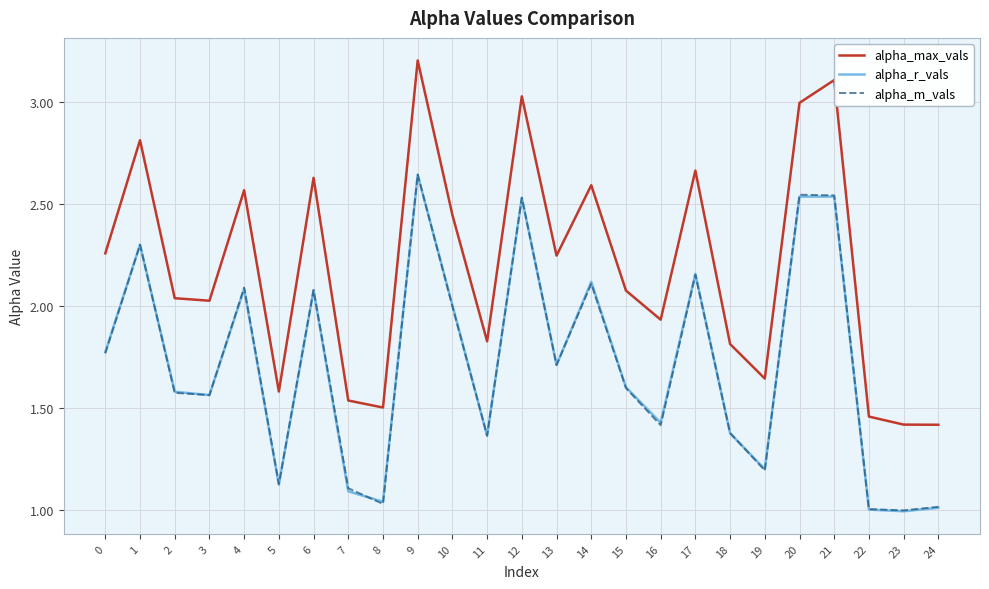

True or false: alpha_m_vals and alpha_max_vals cross at least once.

False